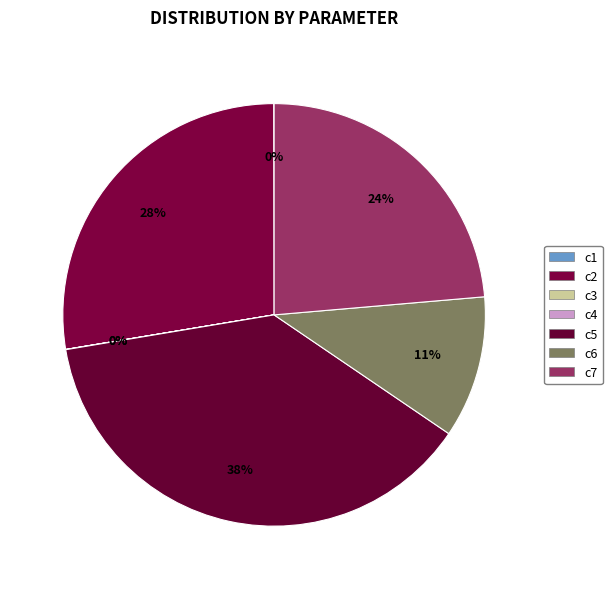

Rank the categories by value from lowest to highest.

c3, c4, c1, c6, c7, c2, c5